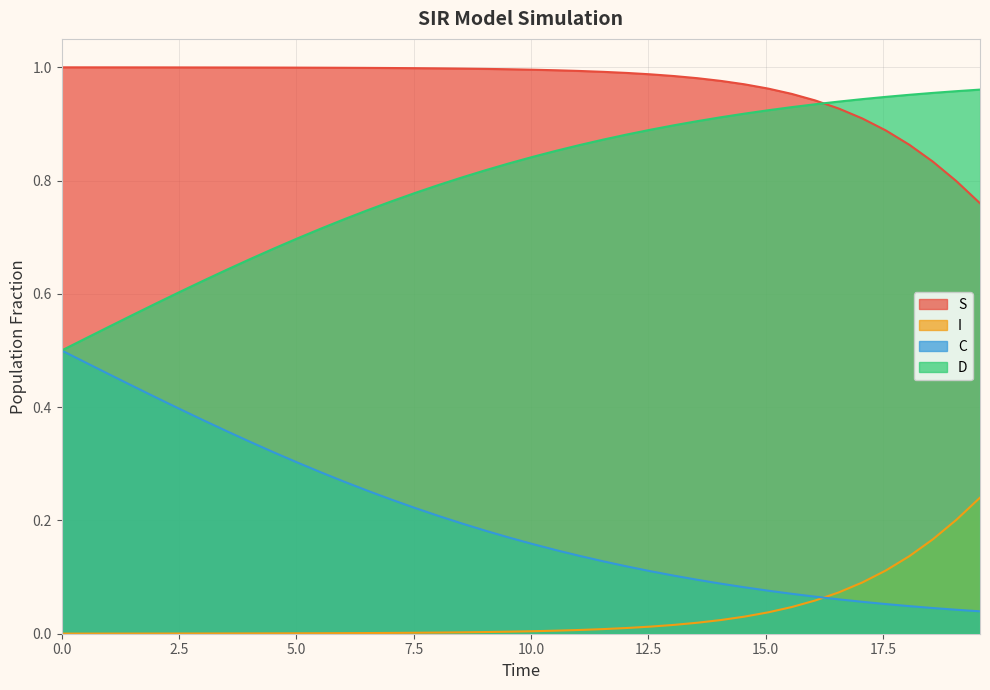

How many times do S and D cross each other?

1